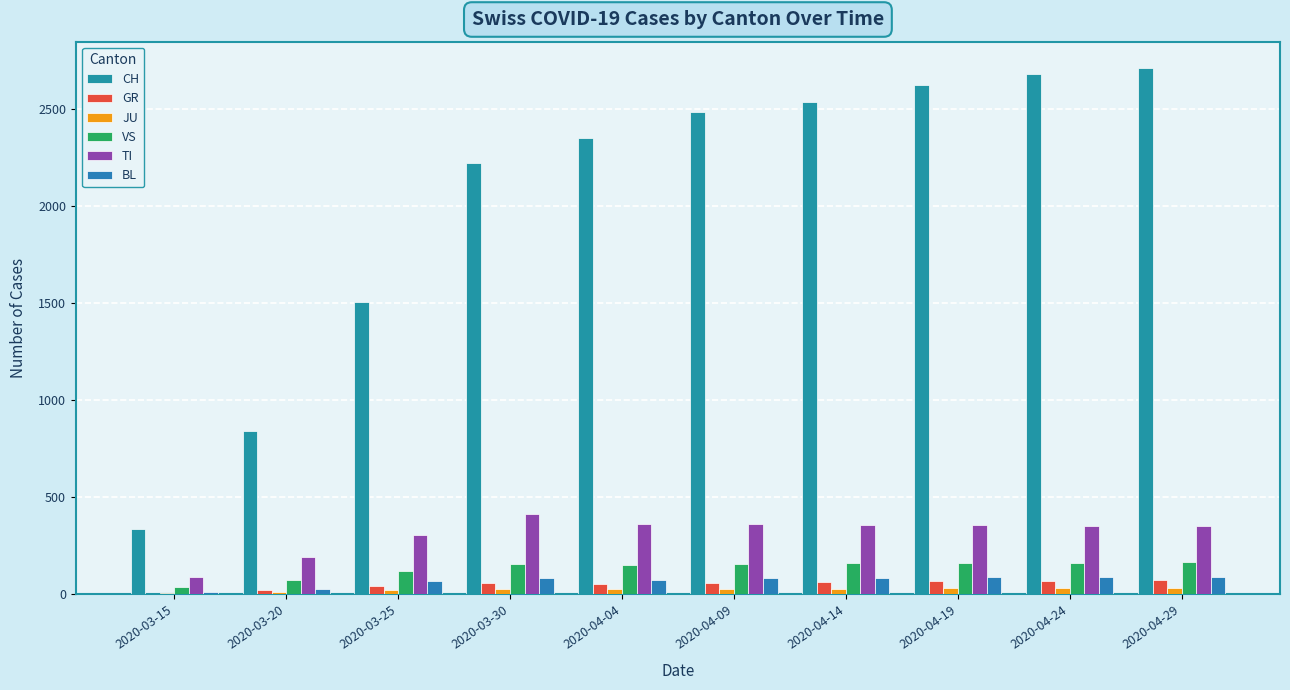

Which series has the largest total across all categories?

CH